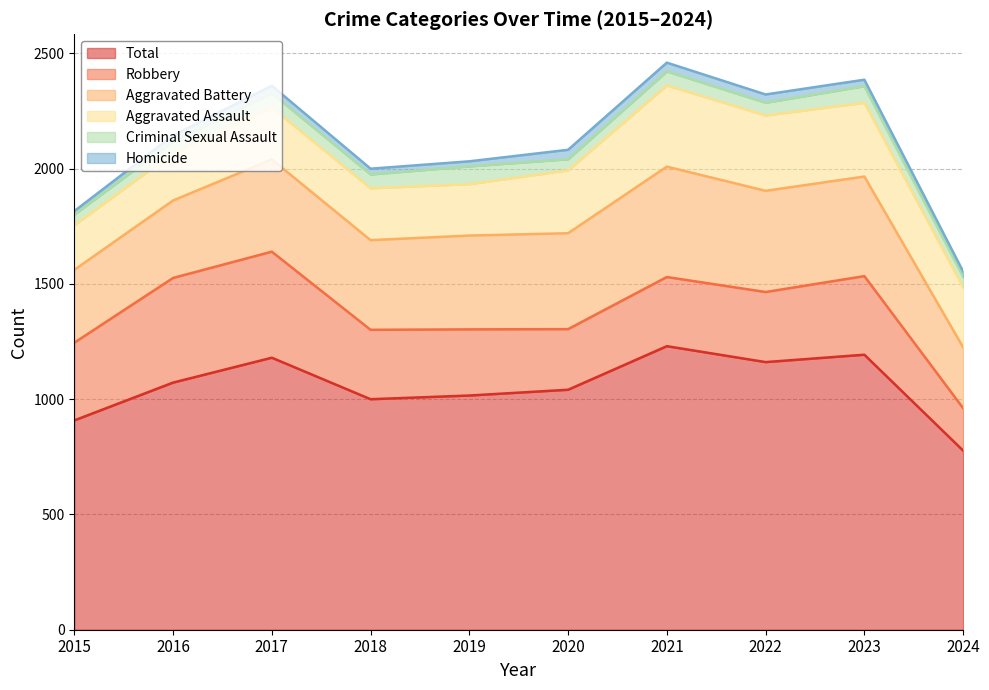

How many times do Robbery and Aggravated Assault cross each other?

3